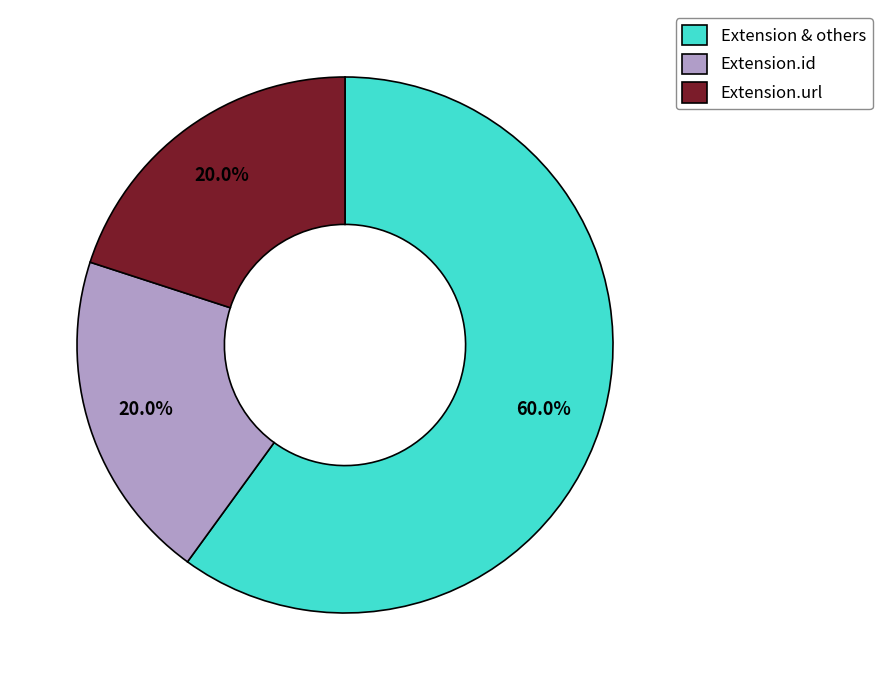

To the nearest percent, what is the difference between the largest and smallest slice percentages?

40%